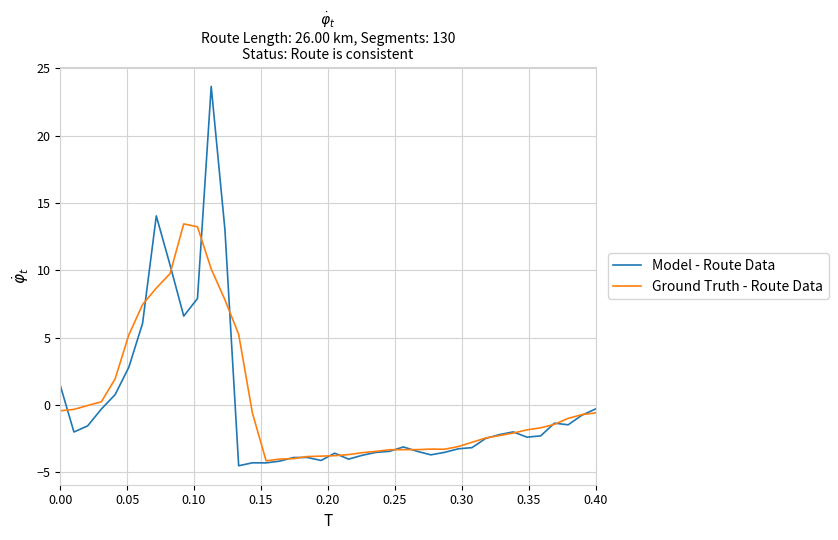

Which series has the largest total across all categories?

Ground Truth - Route Data